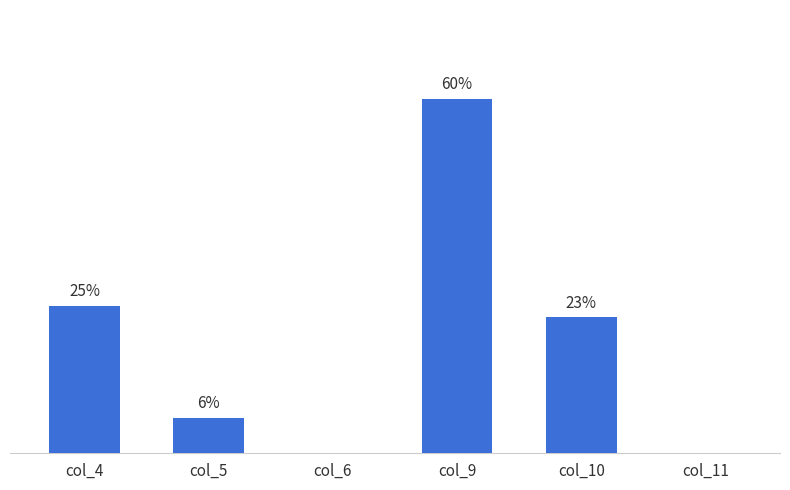

Are the bars horizontal?

No